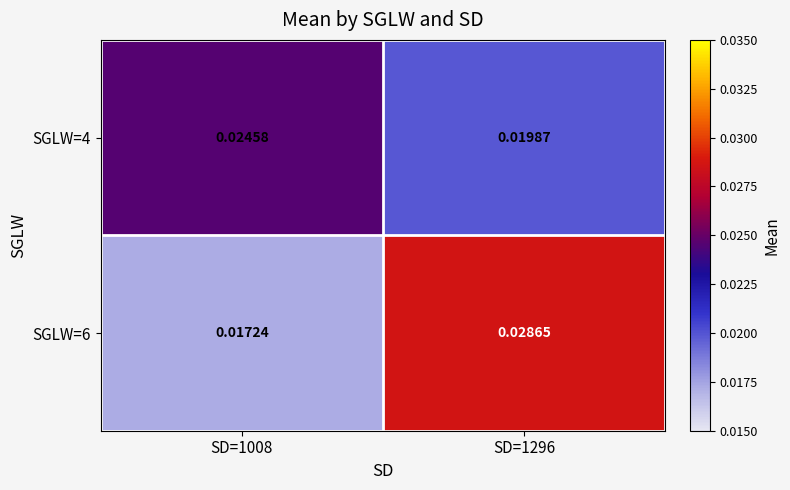

Is the value of SGLW=4 at SD=1008 greater than the value of SGLW=6 at SD=1008?

Yes